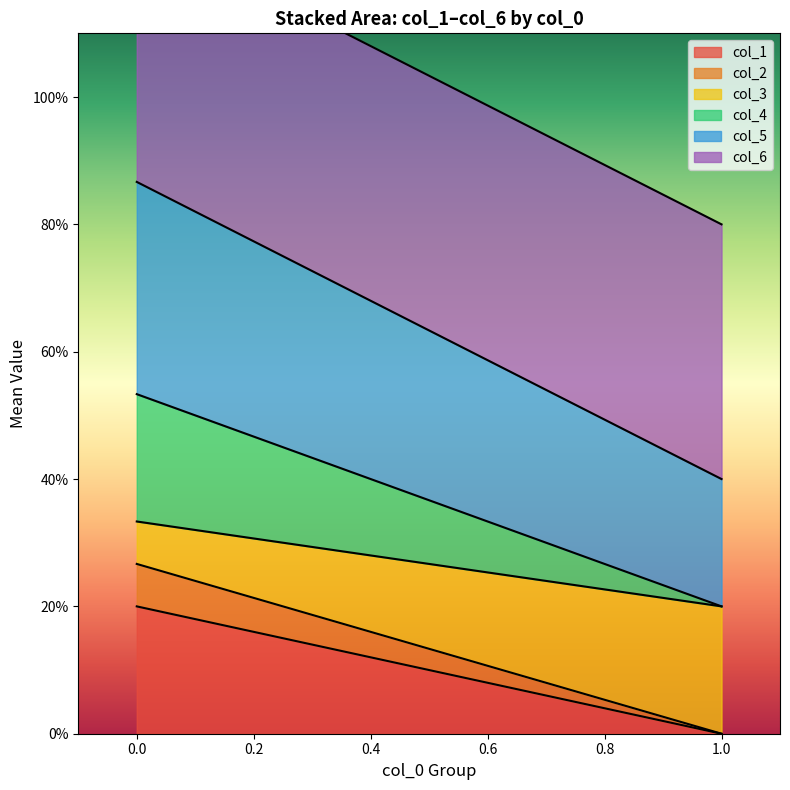

The value of col_4 at 10 is 0. True or false?

True